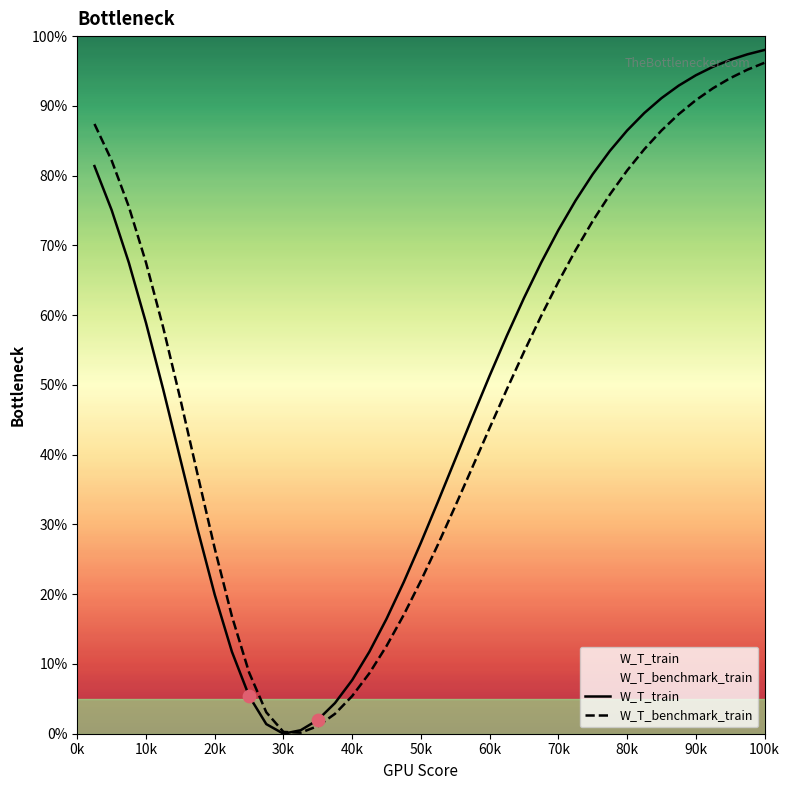

Is the value of W_T_train at 50k greater than the value of W_T_benchmark_train at 90k?

No